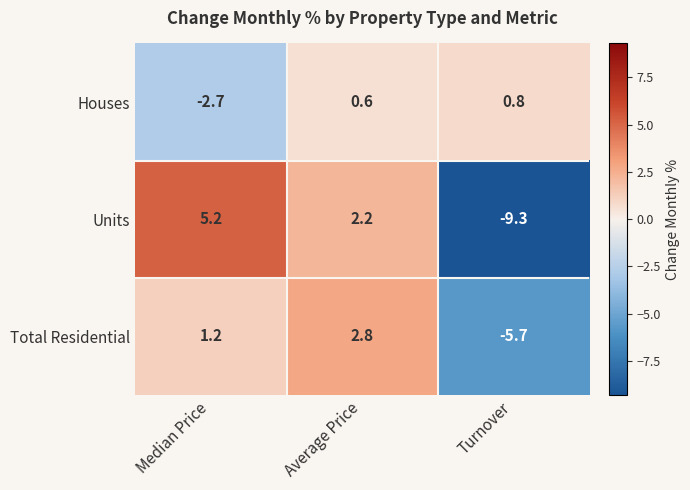

What is the sum of the Units values at Turnover and Average Price?

-7.1